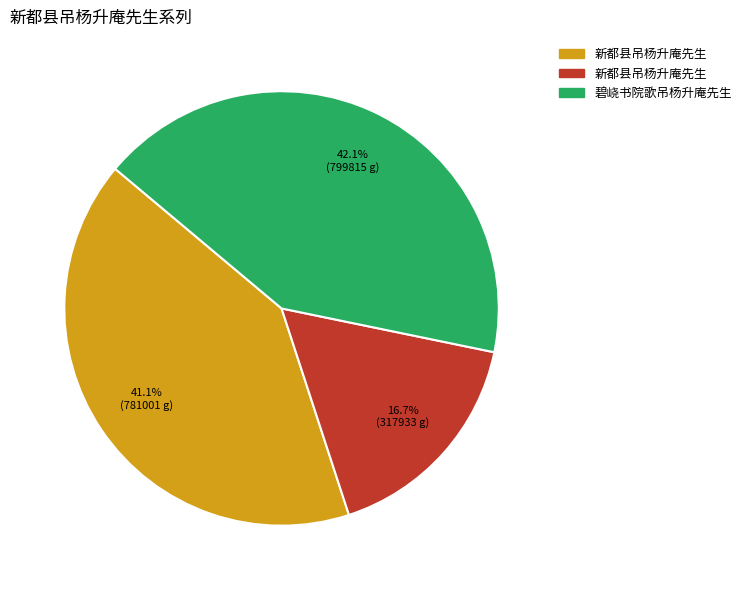

How many slices are in this pie chart?

3